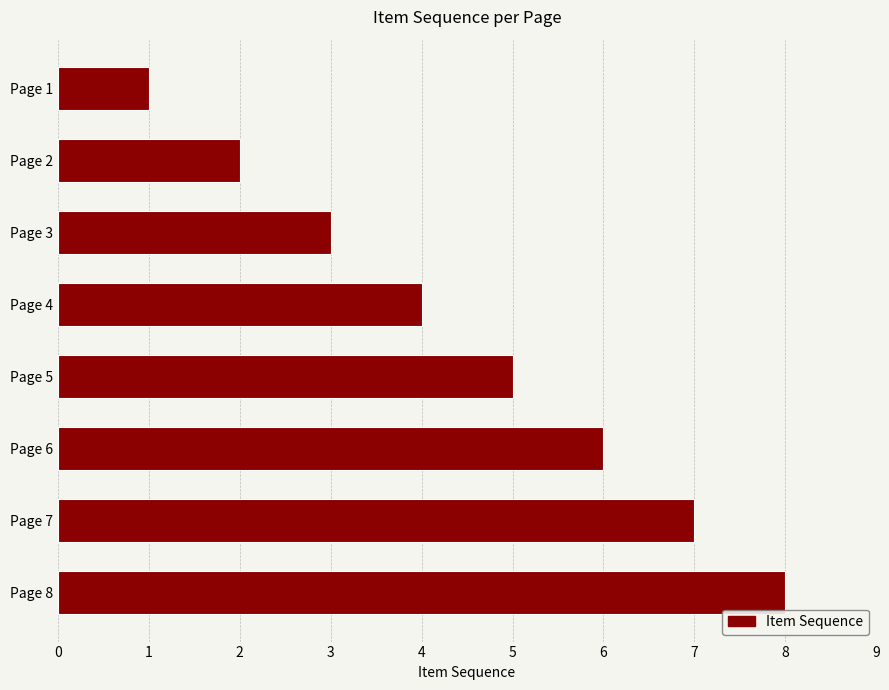

Which category has the lowest value across all series?

Page 1